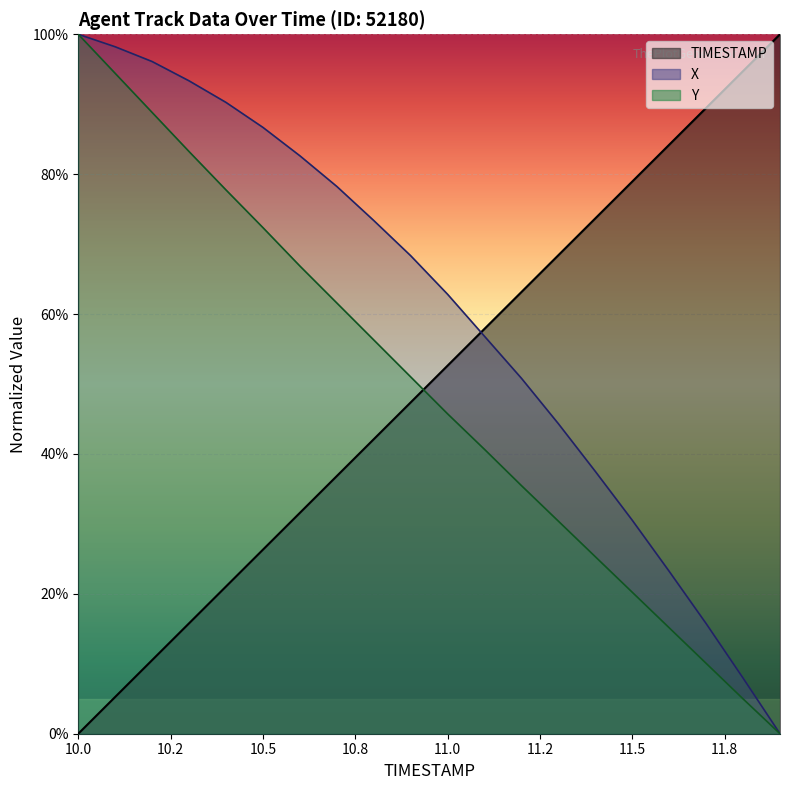

What is the maximum value shown in the chart?

100.0